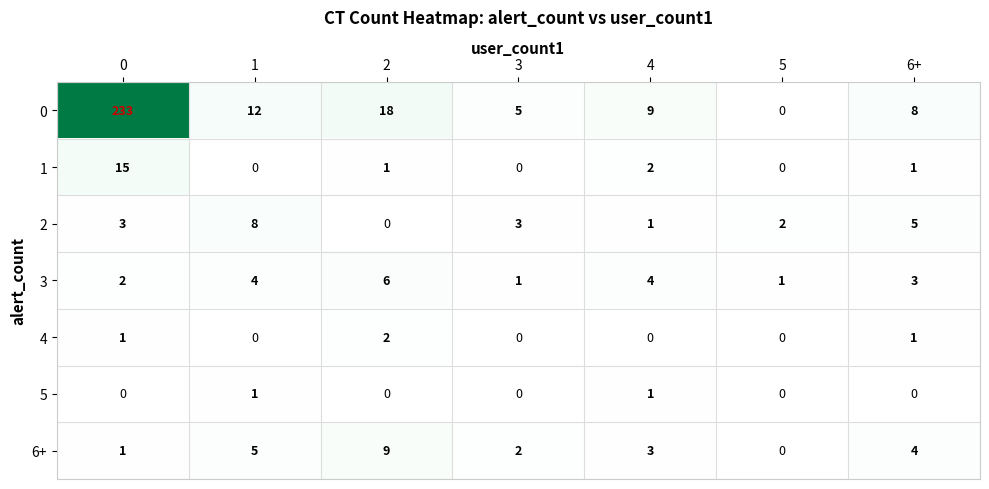

Which series has the largest total across all categories?

0